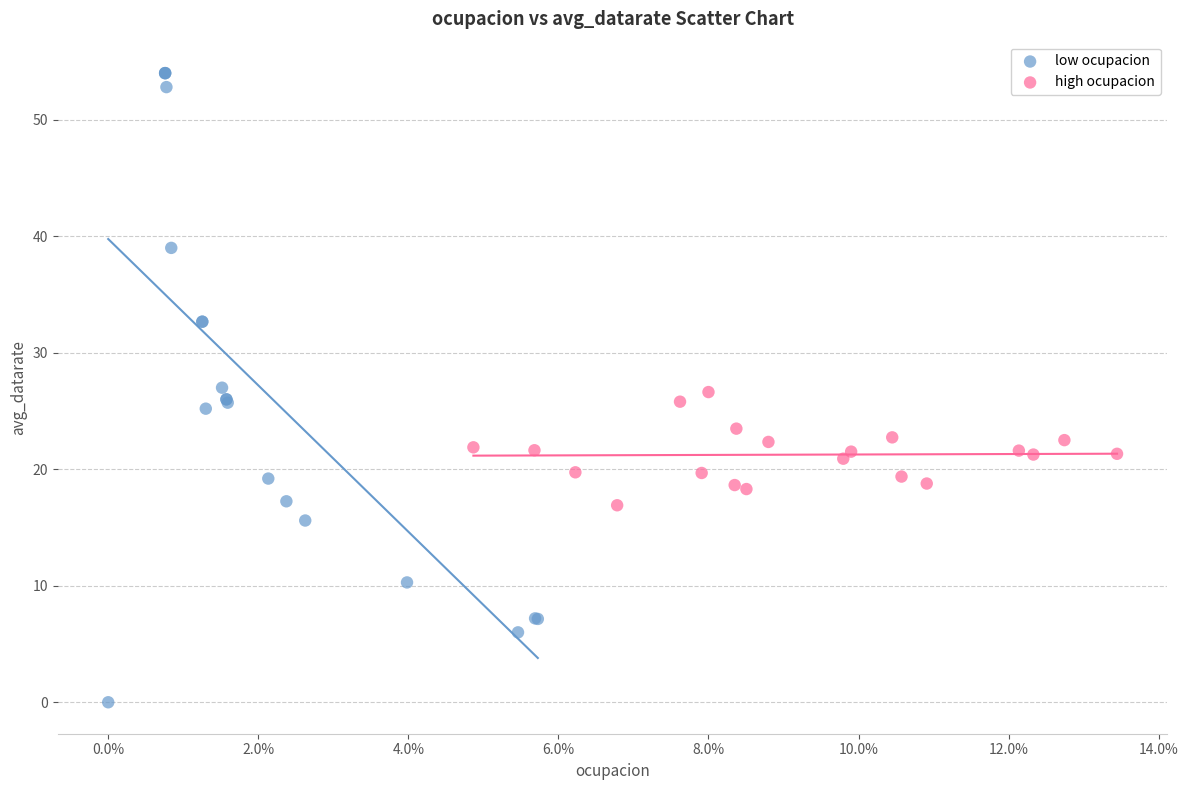

Which series reaches the minimum Y coordinate?

low ocupacion